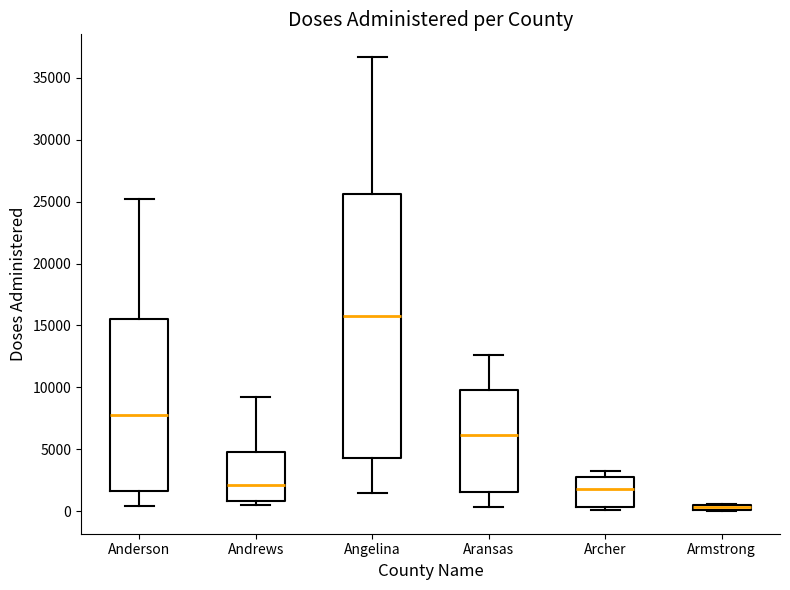

Where is the lower edge of the box for Armstrong on the y-axis? The values are not printed on the chart, so give them approximately, as read against the axis.

0